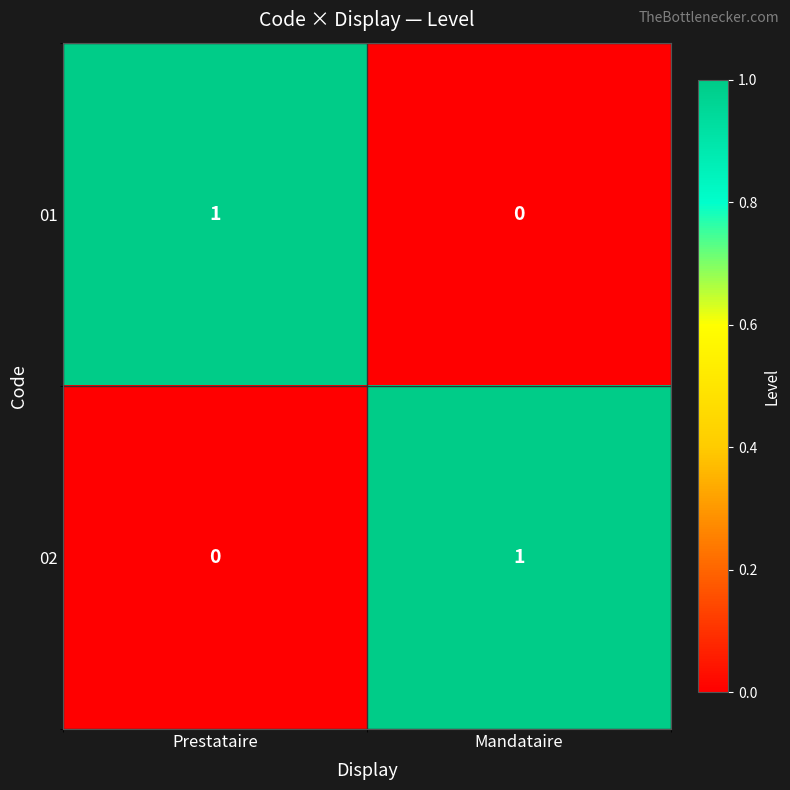

Reading right to left, transcribe all the data shown in this chart.

01: 0	1
02: 1	0